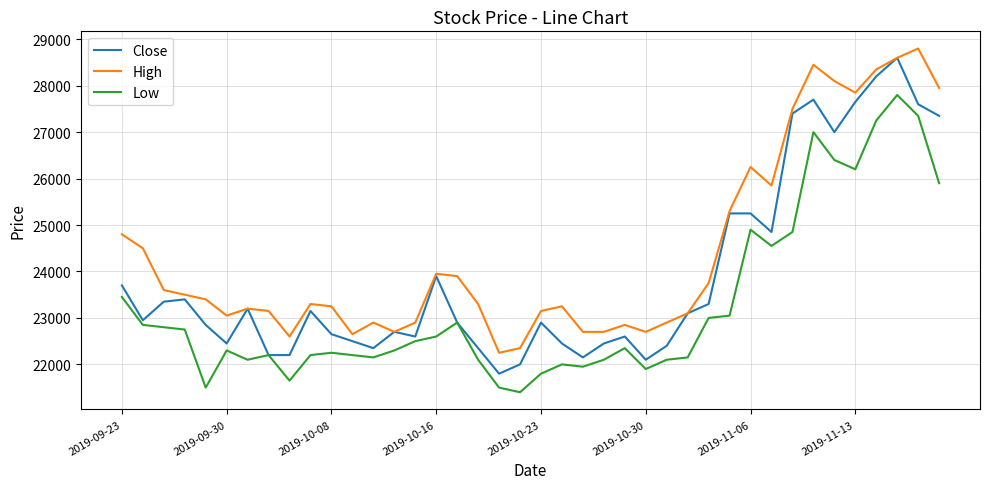

True or false: Low and High cross at least once.

False